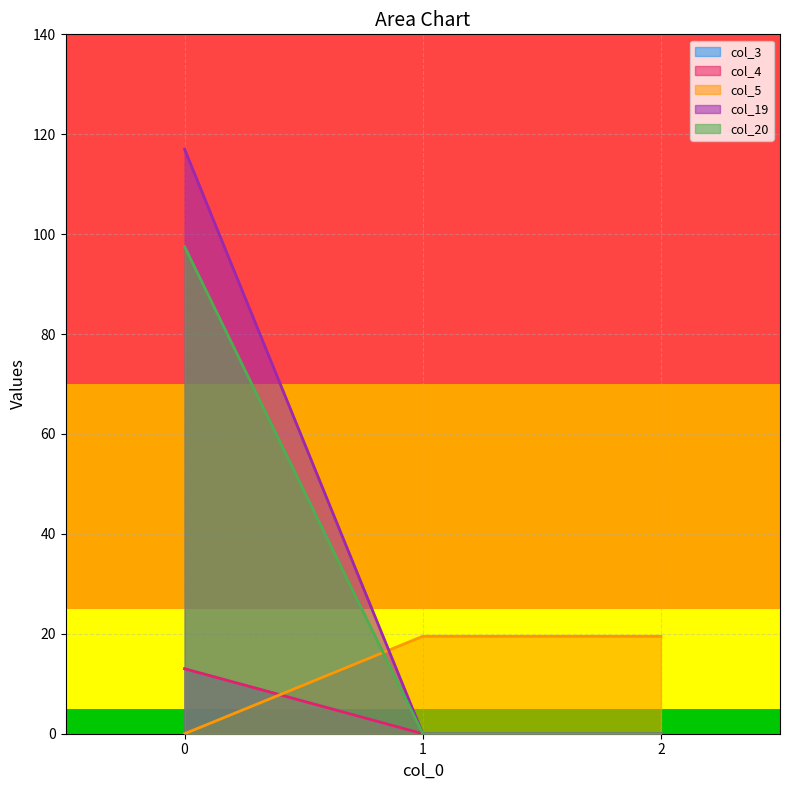

The col_4 series shows -6.1 at 1. True or false?

False